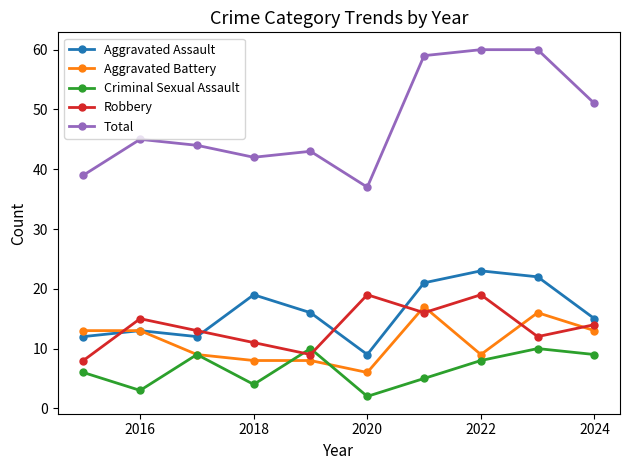

Does the chart have visible grid lines?

No